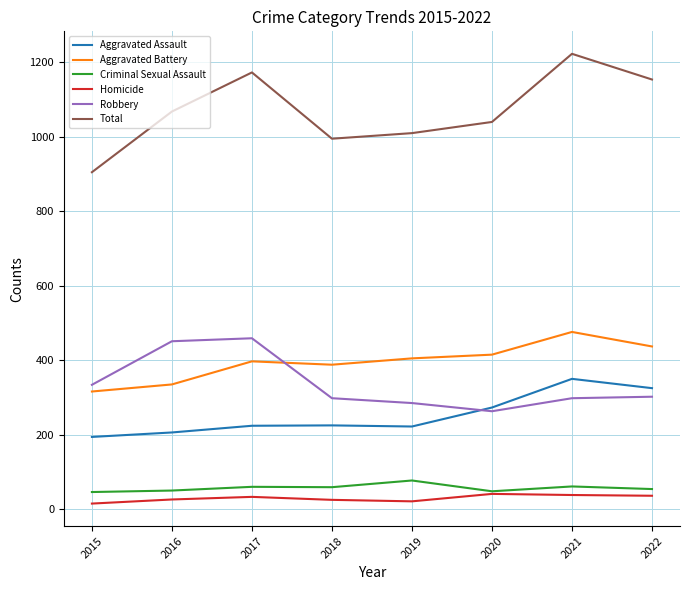

True or false: Aggravated Assault and Aggravated Battery intersect in this chart.

False